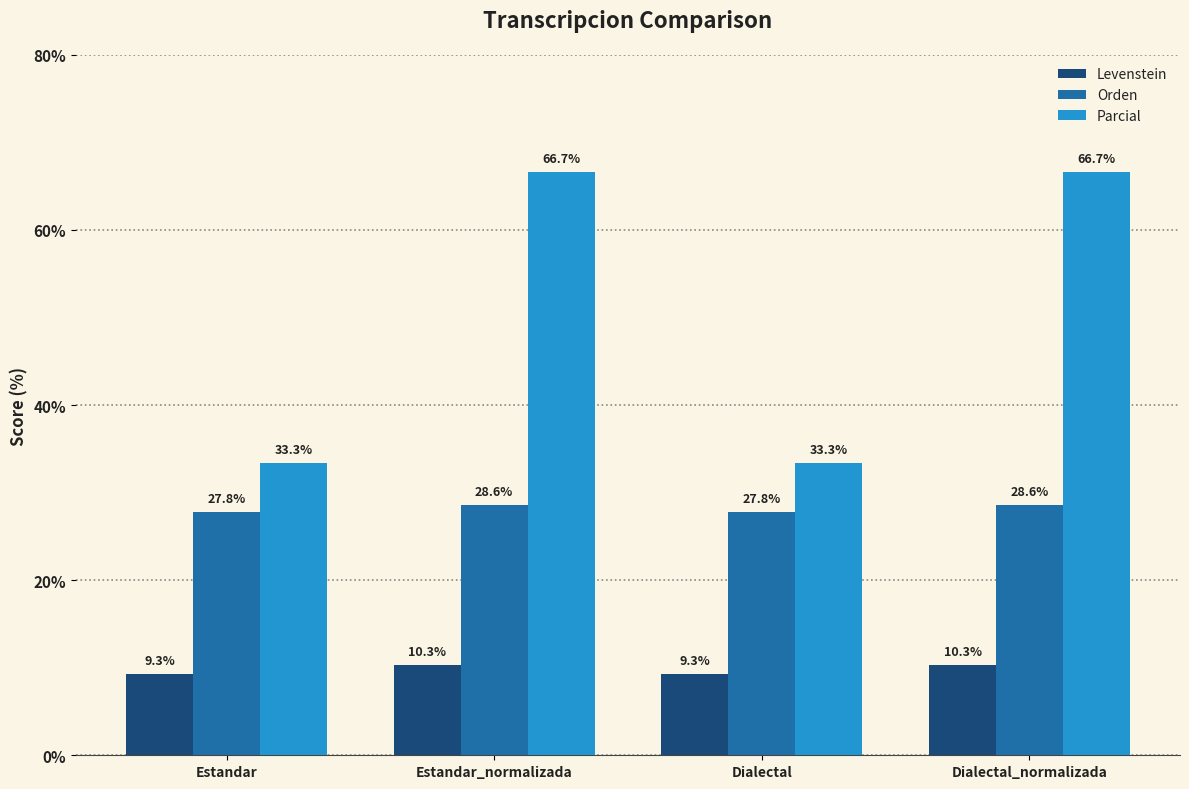

Which series has the largest total across all categories?

Parcial